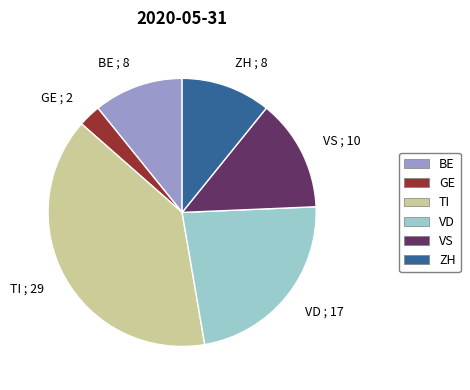

Which has a higher value, GE or TI?

TI